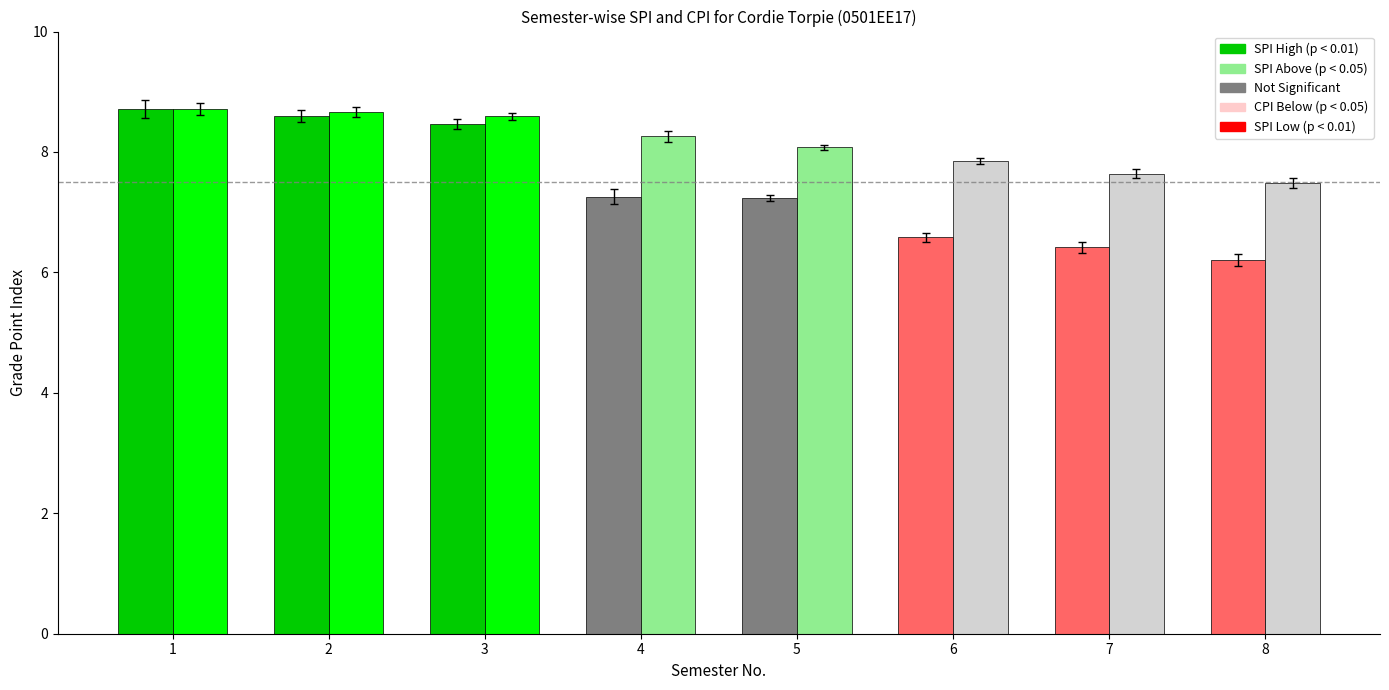

How many bars are there in total?

16